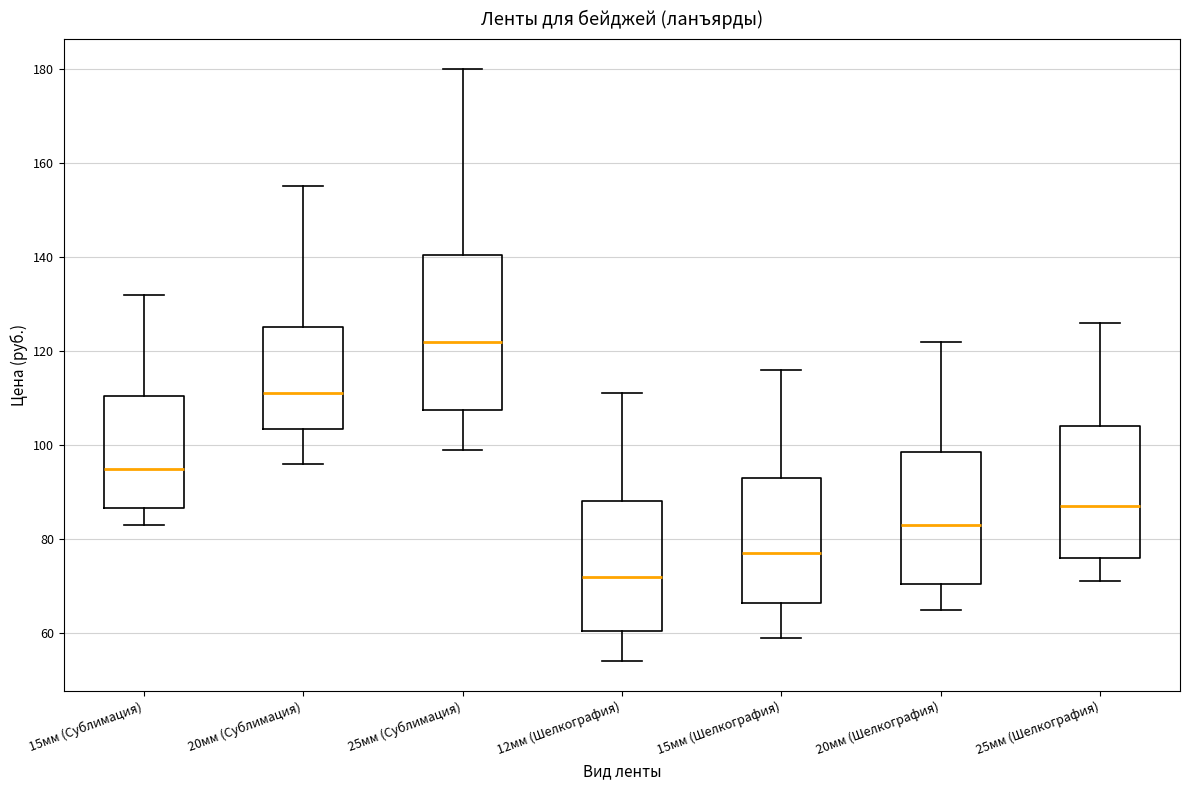

Reading left to right, transcribe this box plot: for each box, give where its median line is, the range the box spans, and where its two whiskers end, as read against the y-axis. The values are not printed on the chart, so give them approximately, as read against the axis.

15мм (Сублимация): median 96, box 86 to 110, whiskers 84 to 132
20мм (Сублимация): median 112, box 104 to 126, whiskers 96 to 156
25мм (Сублимация): median 122, box 108 to 140, whiskers 100 to 180
12мм (Шелкография): median 72, box 60 to 88, whiskers 54 to 112
15мм (Шелкография): median 78, box 66 to 94, whiskers 60 to 116
20мм (Шелкография): median 84, box 70 to 98, whiskers 66 to 122
25мм (Шелкография): median 88, box 76 to 104, whiskers 72 to 126